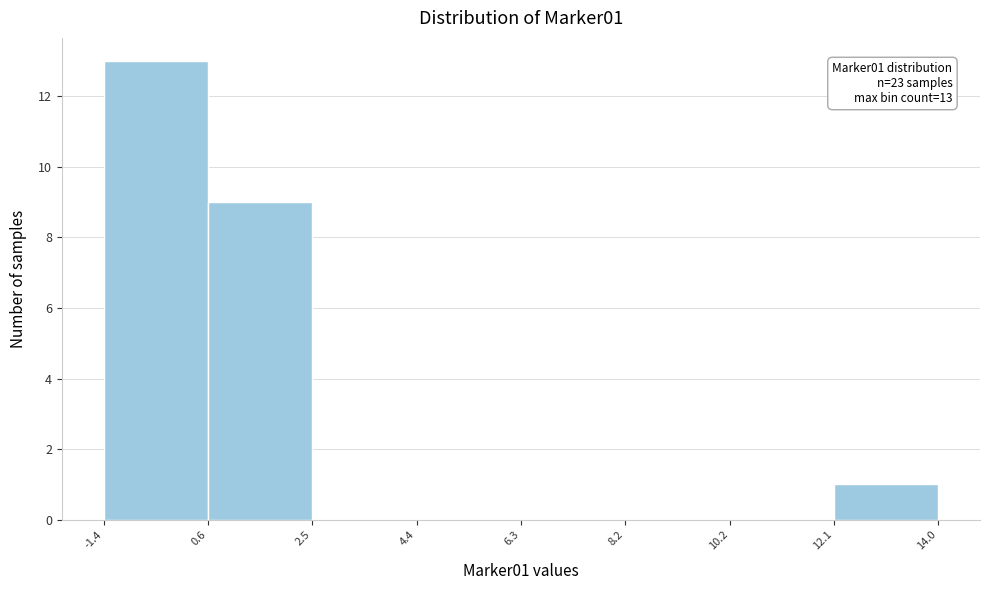

Which range on the x-axis has the tallest bar?

-1.4 to 0.6